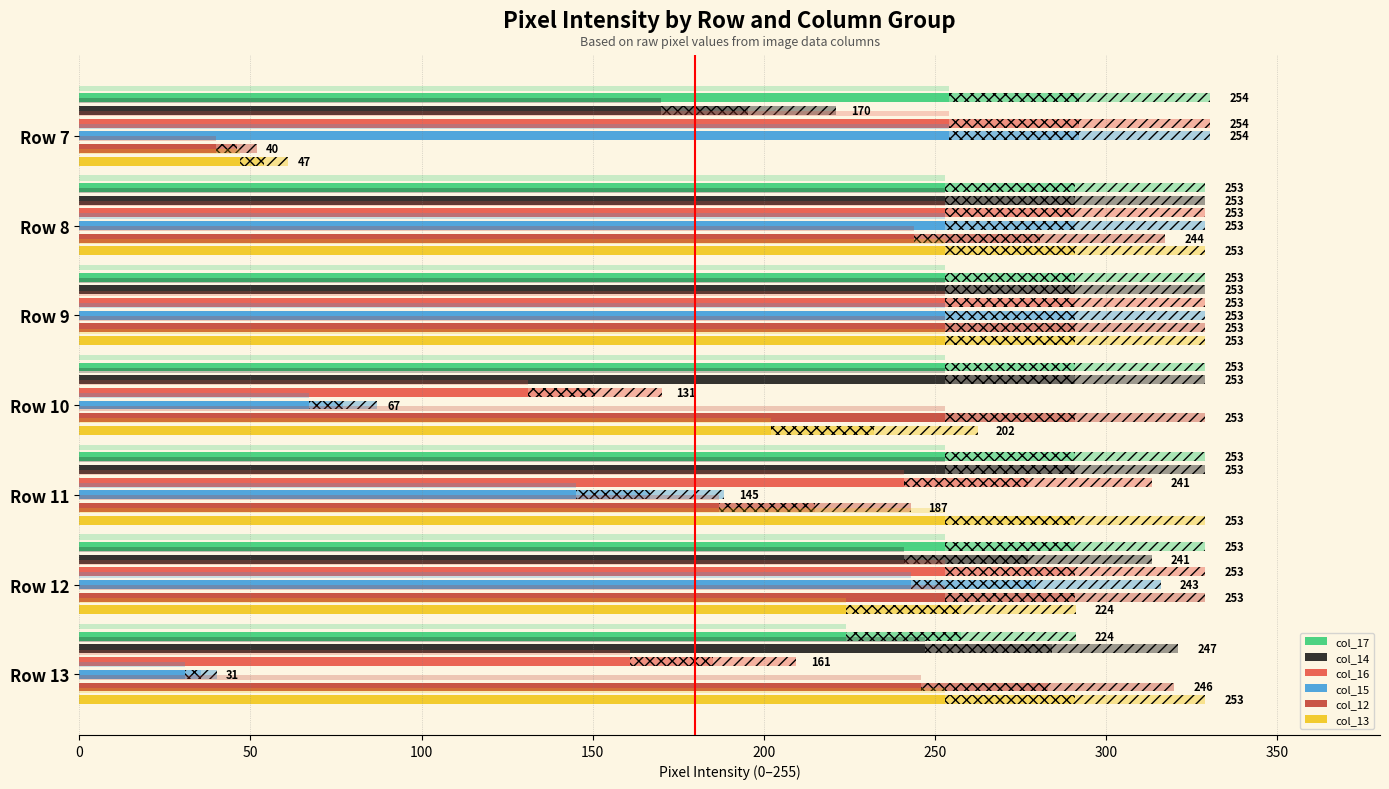

What is the total value across all series at Row 13?

1162